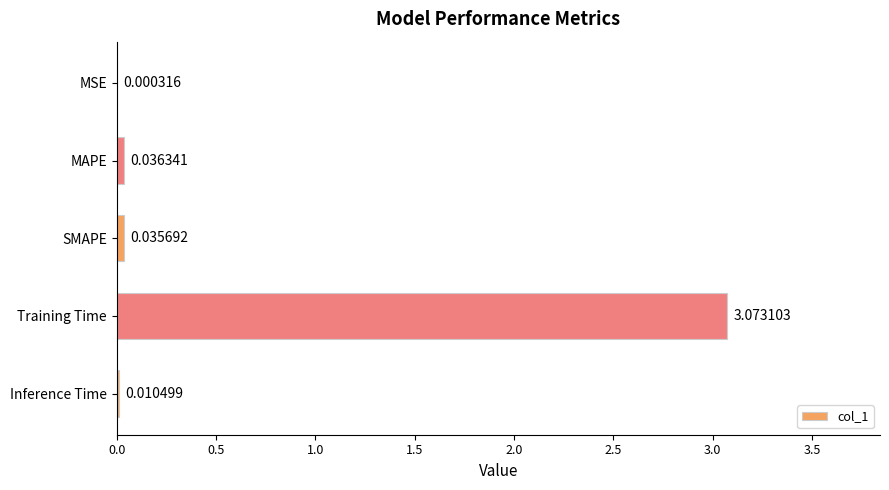

At which category does the chart reach its peak across all series?

Training Time